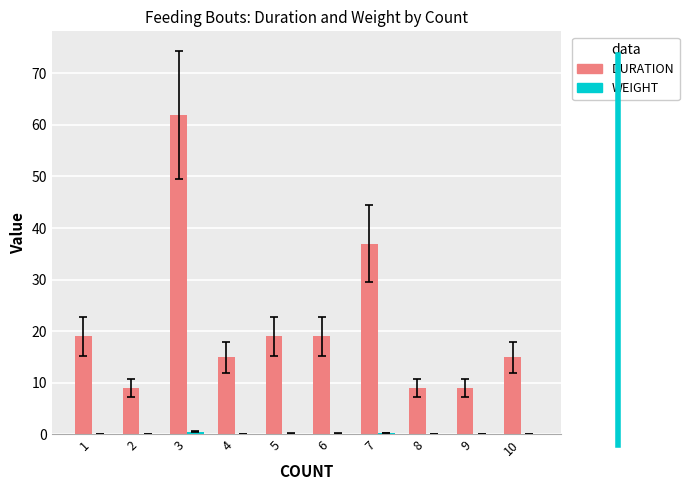

At which category is the sum across all series the highest?

3